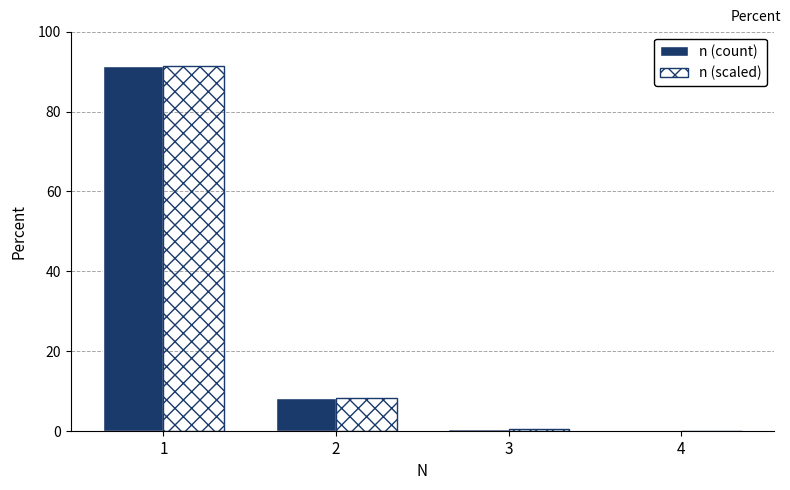

What is the highest value of the n (count) series?

91.5